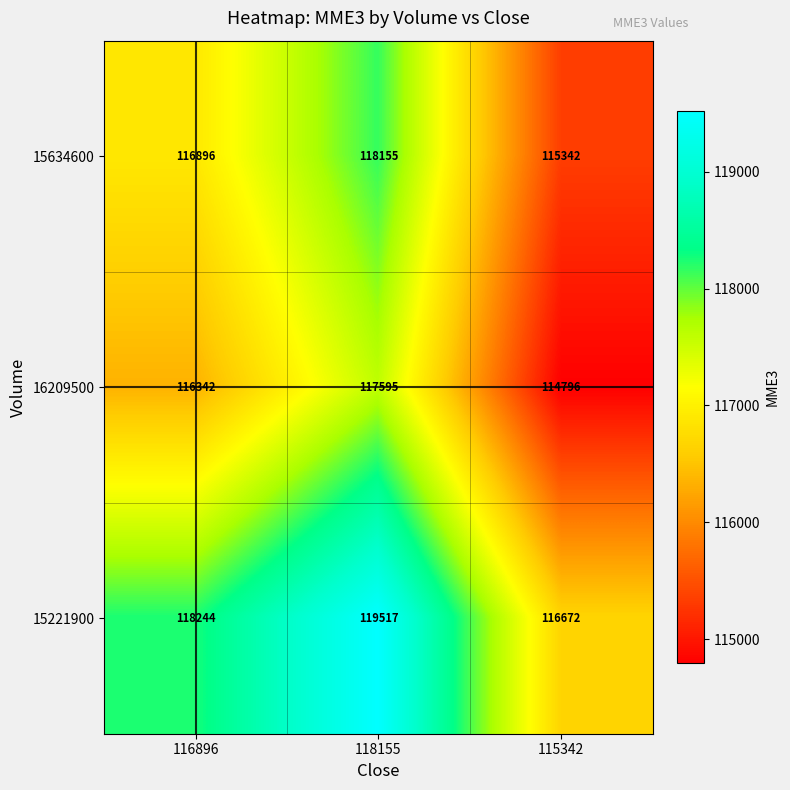

Reading left to right, transcribe all the data shown in this chart.

15634600: 116896	118155	115342
16209500: 116342	117595	114796
15221900: 118244	119517	116672